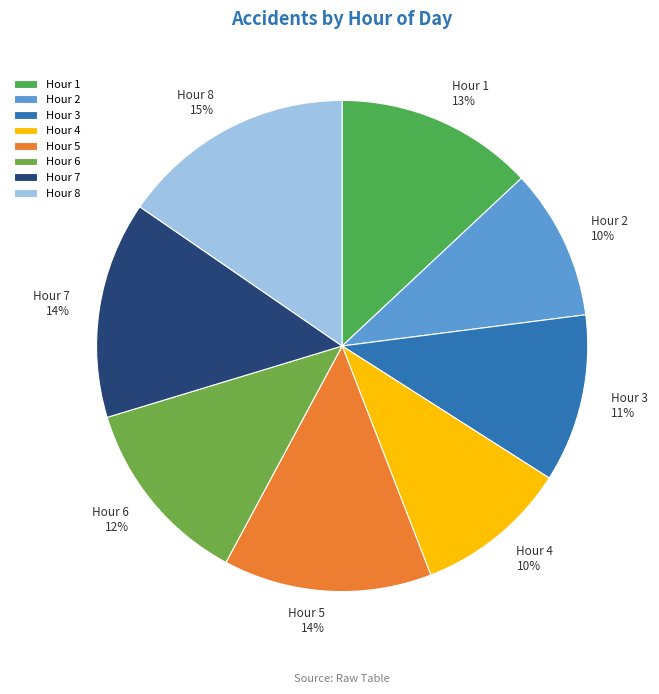

Which slice is the largest?

Hour 8